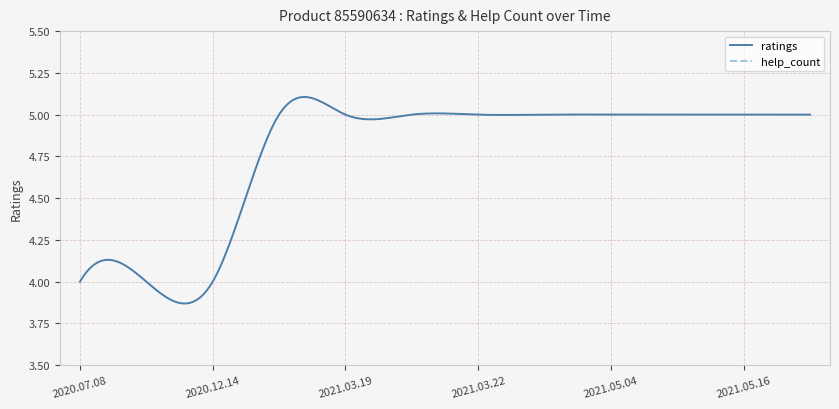

What is the average value of the ratings series?

5